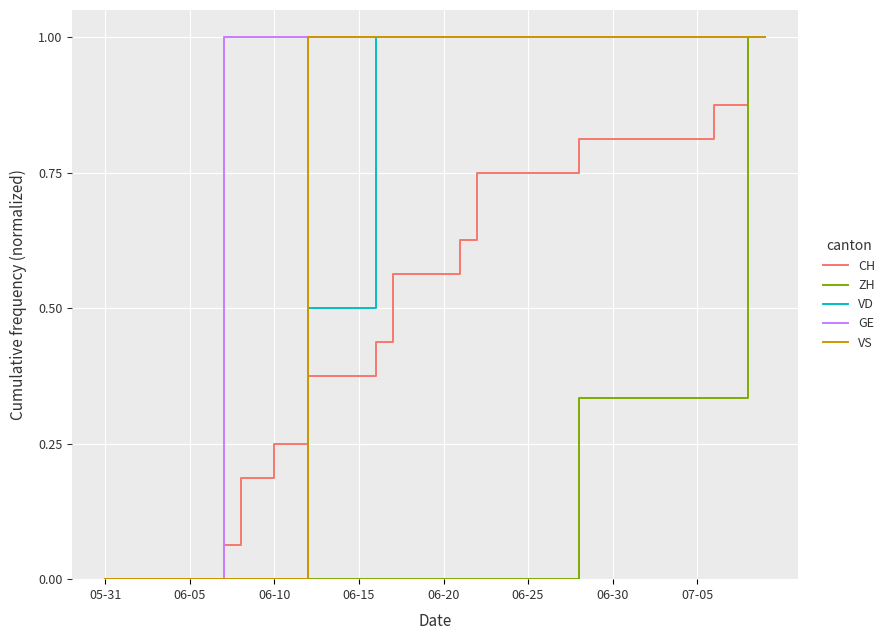

Which series has the largest total across all categories?

GE